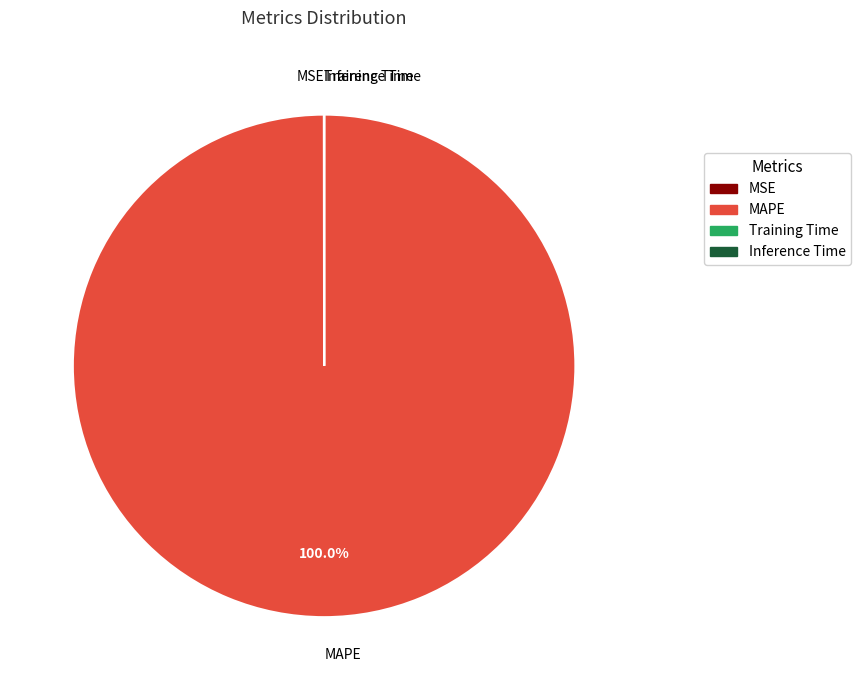

What is the largest slice in the pie chart?

MAPE